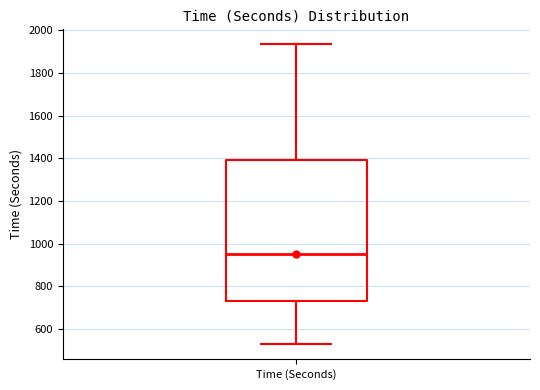

Read this box plot against the y-axis: the position of the median line, the range covered by the box, and the ends of both whiskers. The values are not printed on the chart, so give them approximately, as read against the axis.

median 960, box 740 to 1400, whiskers 520 to 1940